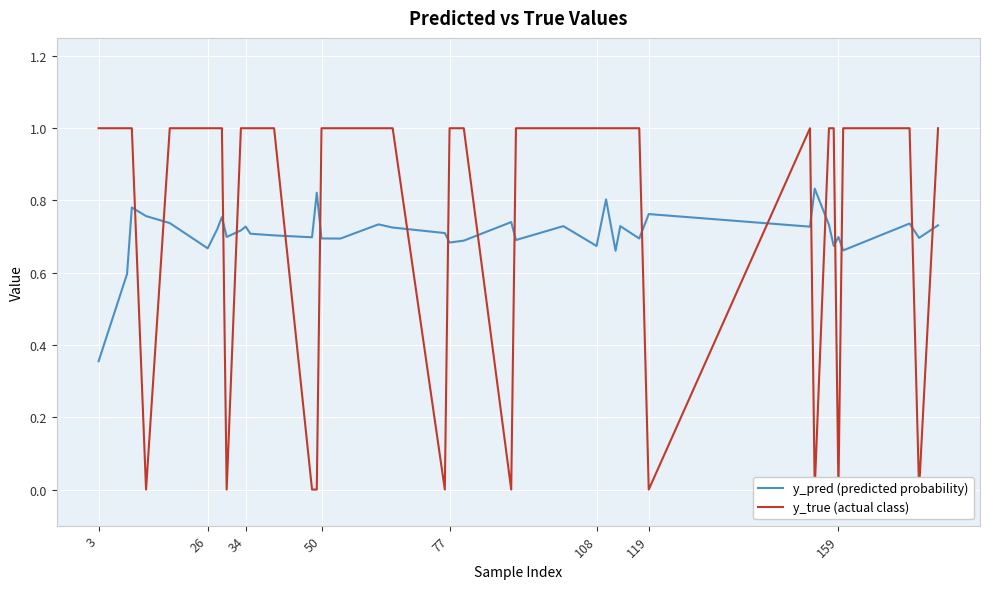

Is it true that y_pred (predicted probability) equals 0.2 at 26?

False